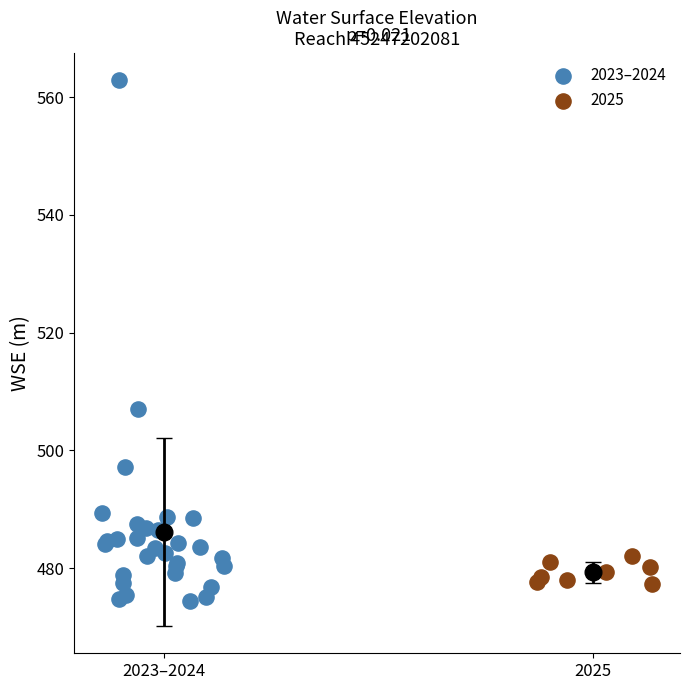

Which series reaches the maximum Y coordinate?

2023–2024